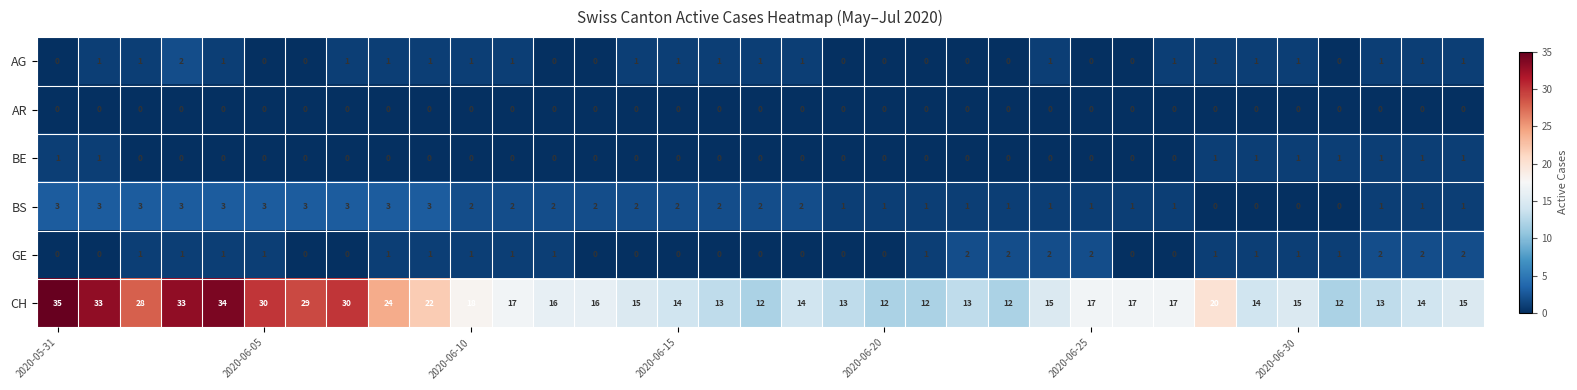

At how many categories does at least one series exceed 26?

8